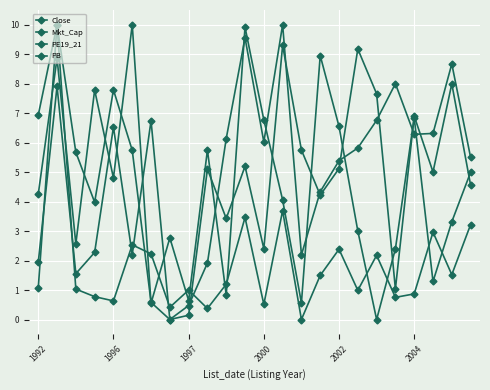

What is the value of the Close point at the 17th from the left?

2.4